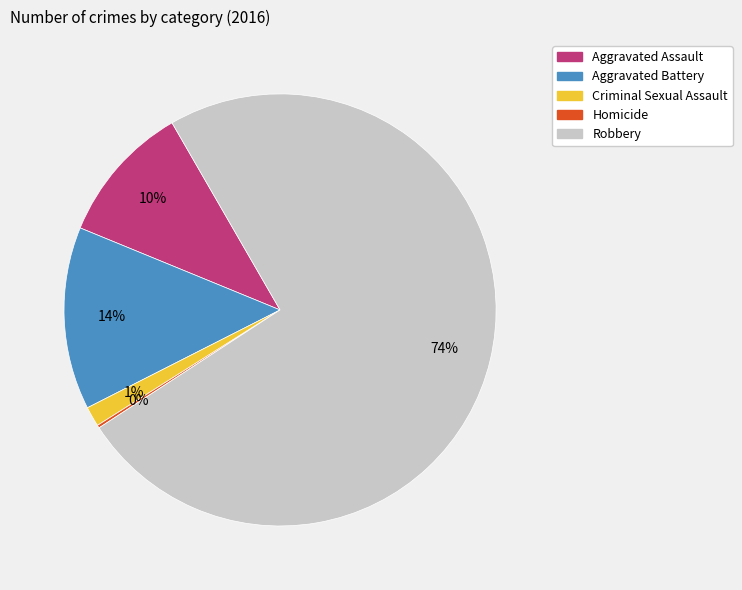

What is the majority slice?

Robbery